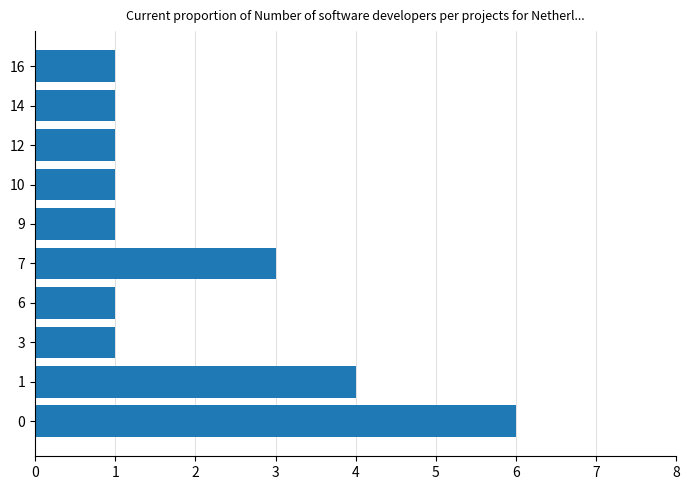

What is the approximate value at 7?

3